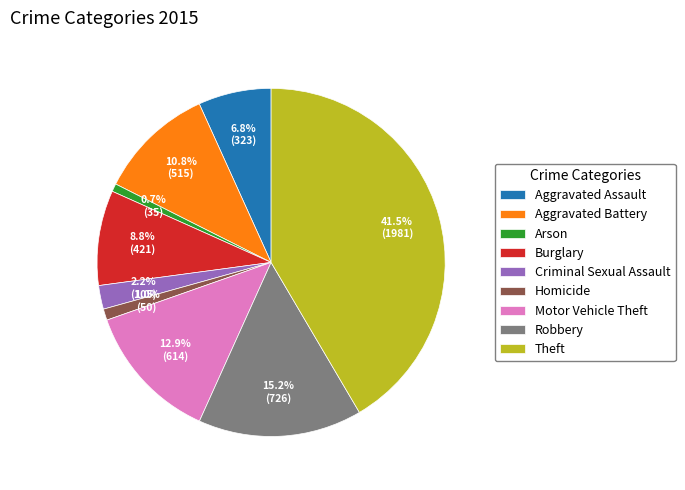

True or false: Homicide accounts for 13% of the total.

False